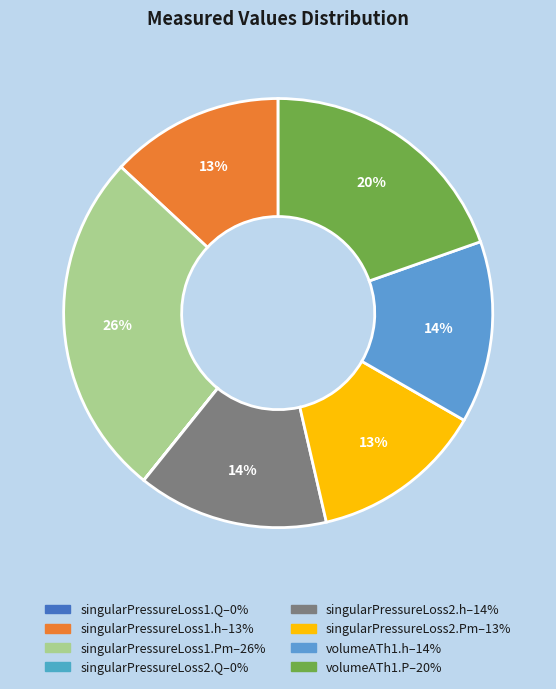

True or false: singularPressureLoss2.Pm accounts for 3% of the total.

False